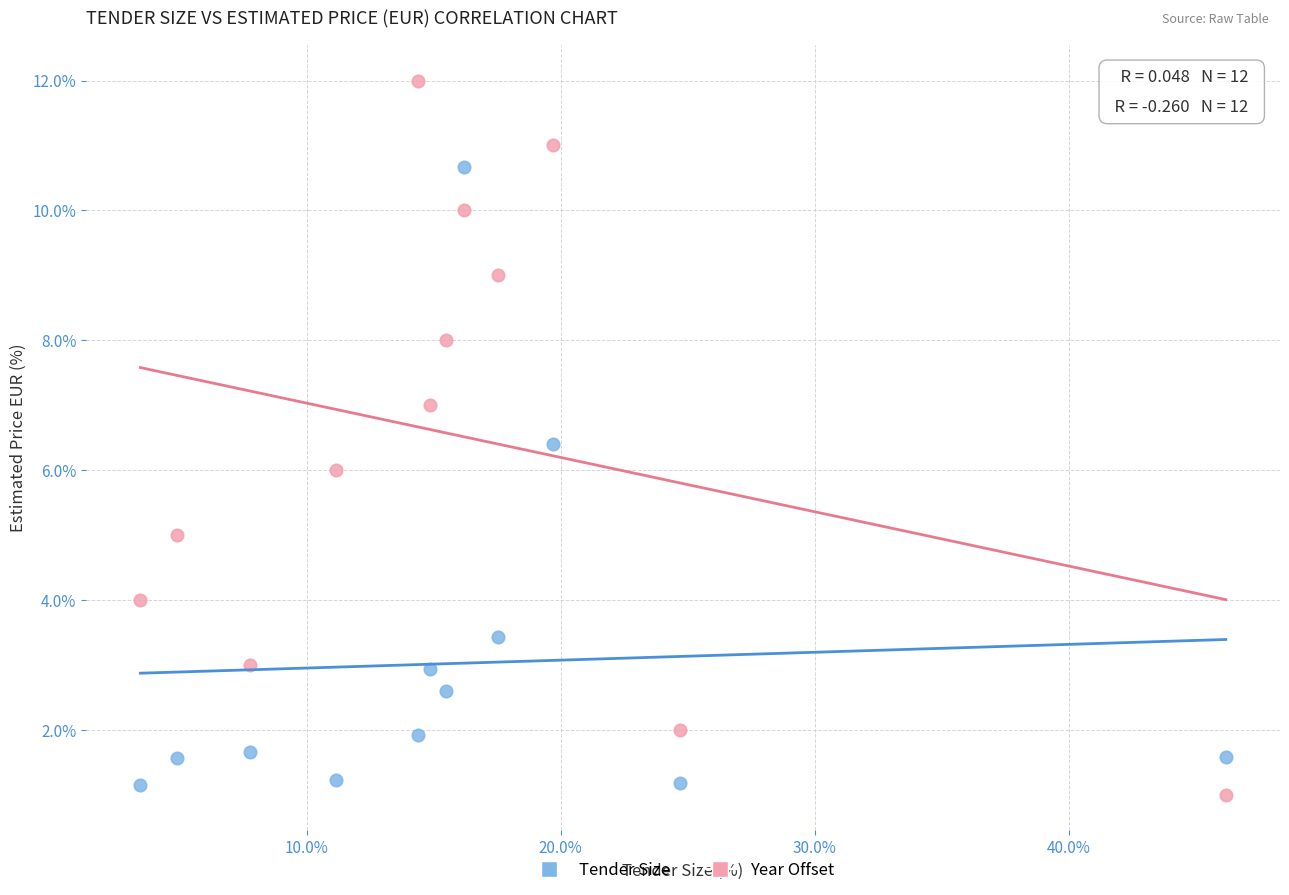

Which series reaches the minimum Y coordinate?

Year Offset